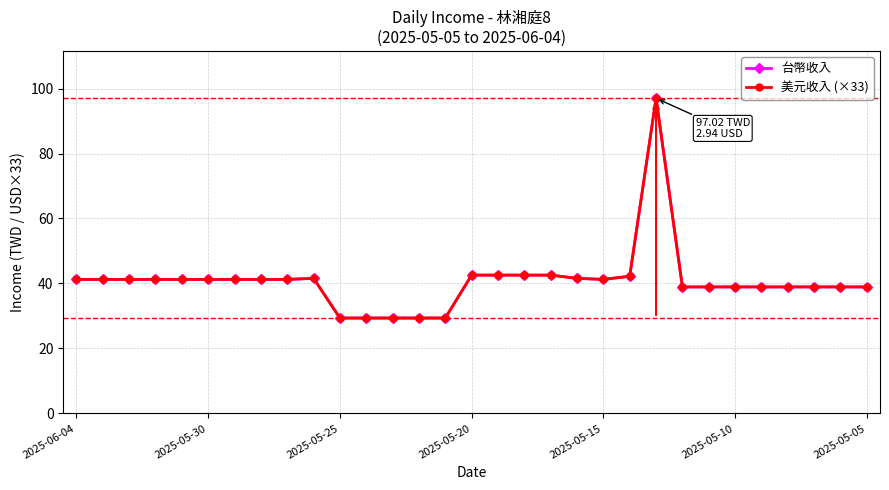

List the series in order of their peak value, highest first.

台幣收入, 美元收入 (×33)